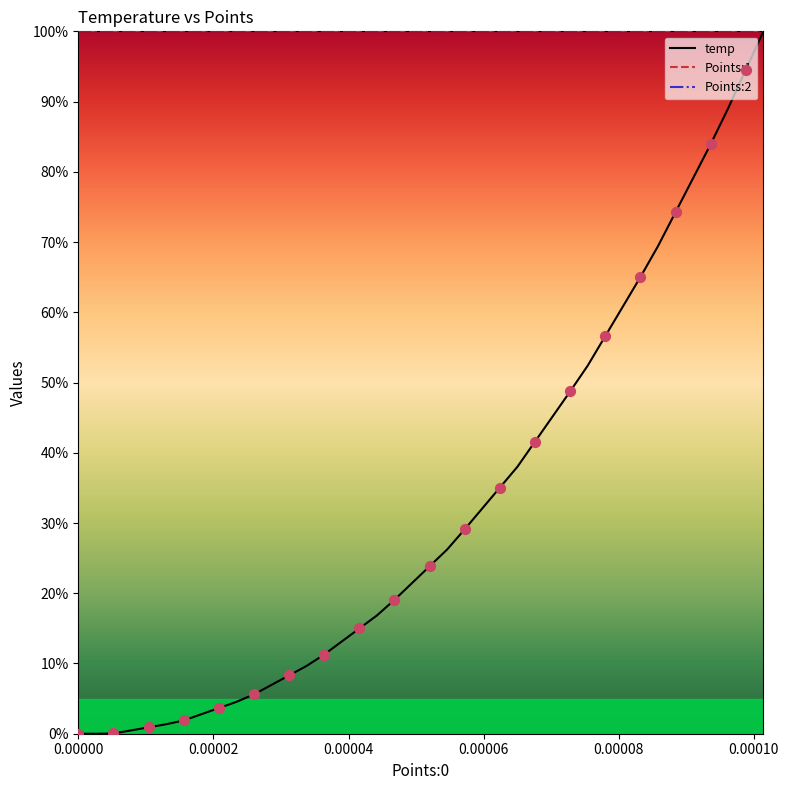

Does the chart have visible grid lines?

No